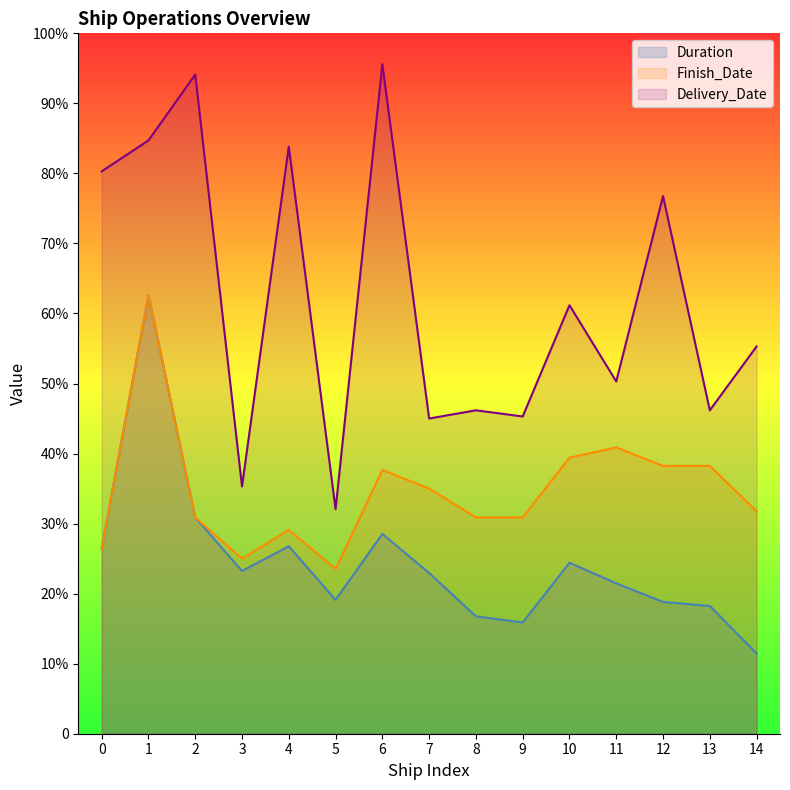

What are all the series names shown in the legend?

Duration, Finish_Date, Delivery_Date